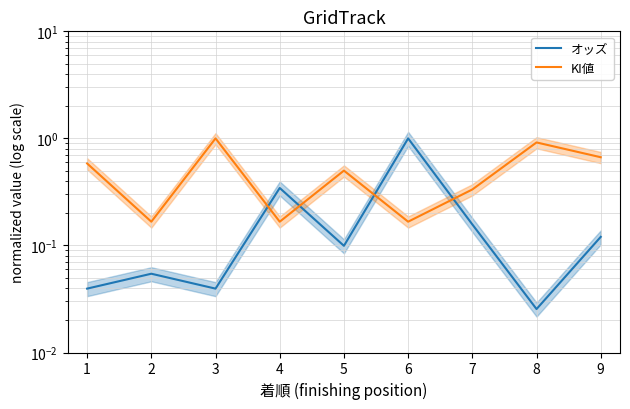

How many lines are shown in the chart?

2